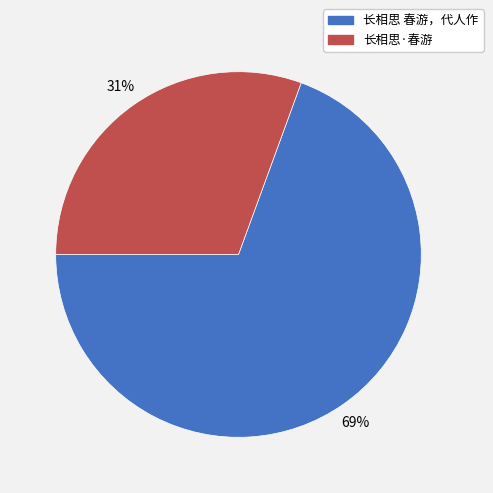

To the nearest percent, what portion does 长相思 春游，代人作 represent?

69%